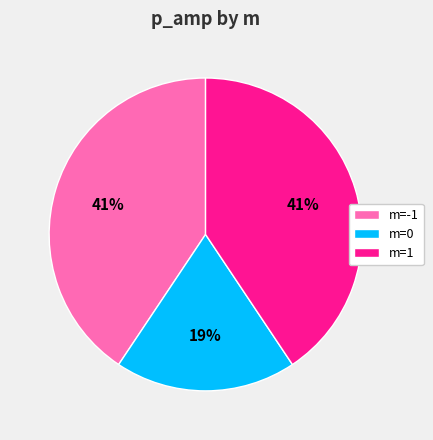

The m=1 slice represents 31% of the pie. True or false?

False